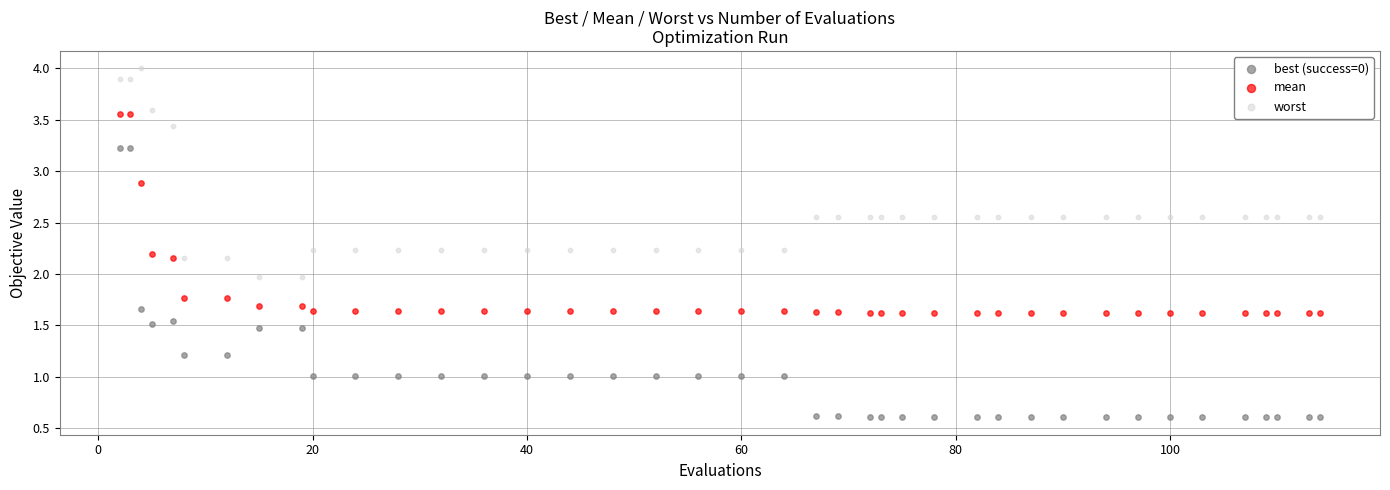

Which series reaches the maximum Y coordinate?

worst